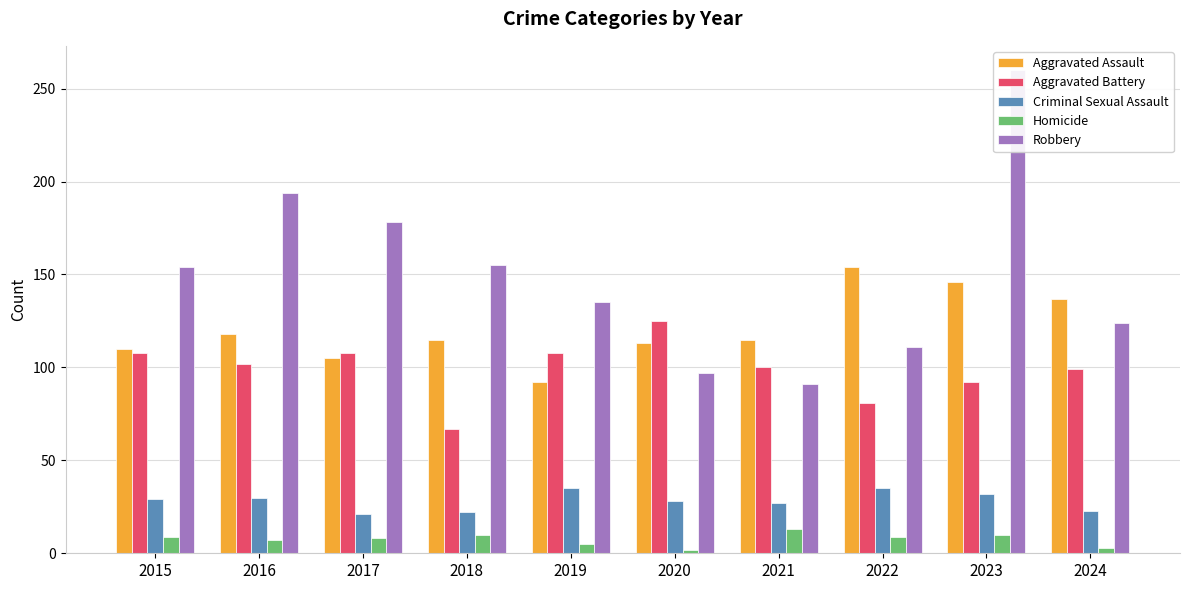

Rank the series at 2016 from lowest to highest value.

Homicide, Criminal Sexual Assault, Aggravated Battery, Aggravated Assault, Robbery